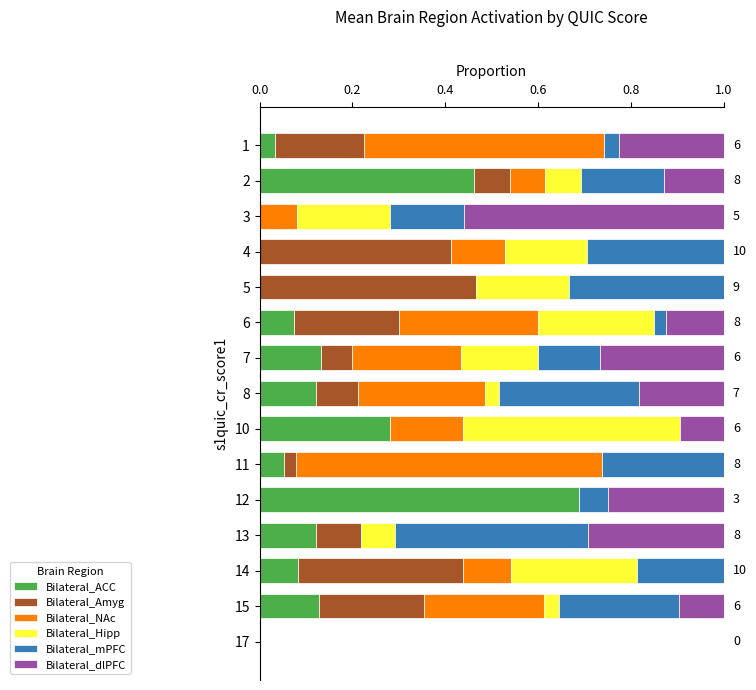

How many categories are shown in the chart?

15